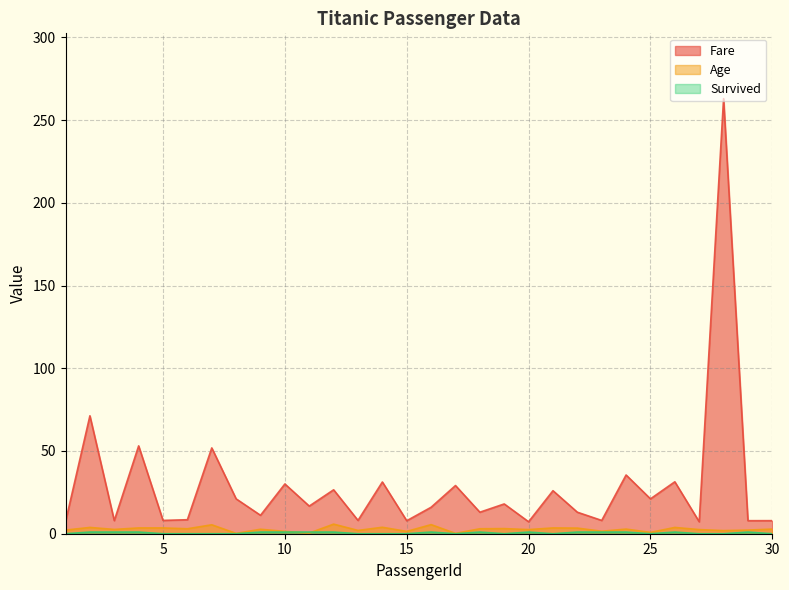

Between 14 and 22, which series saw the biggest shift?

Fare